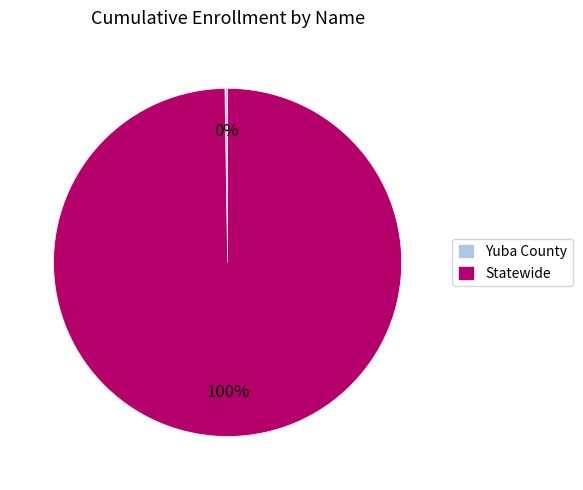

What percentage is the Statewide slice, to the nearest percent?

100%